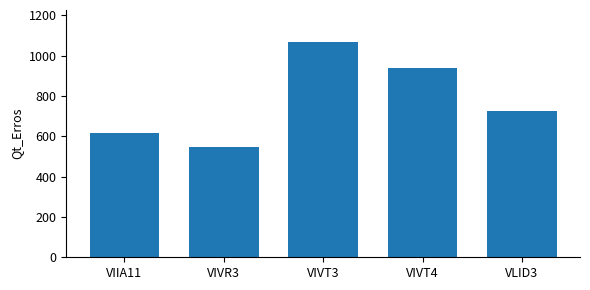

What is the difference between the maximum and minimum values?

519